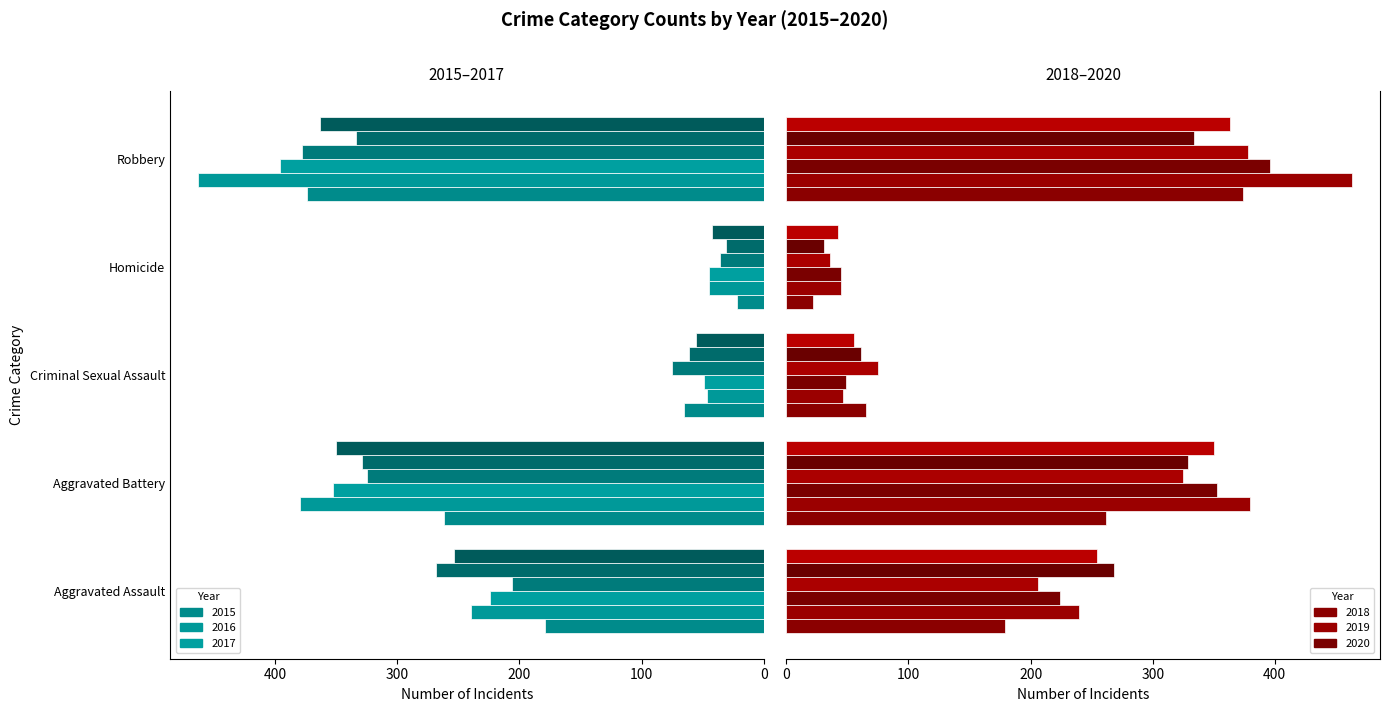

Which series has the largest range (max minus min)?

2016